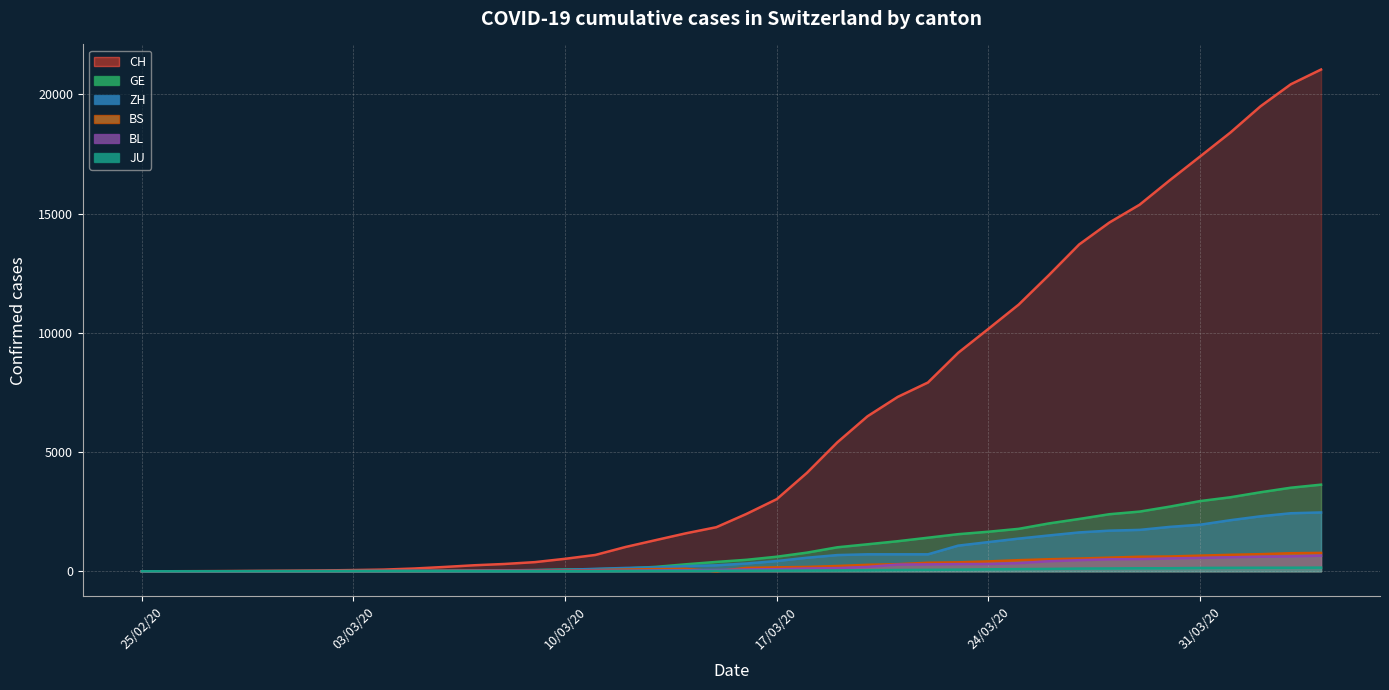

Which category has the highest value across all series?

2020-04-04